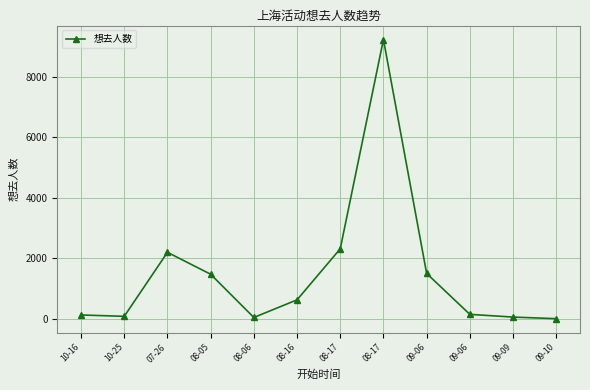

The value at 09-06 is 447. True or false?

False